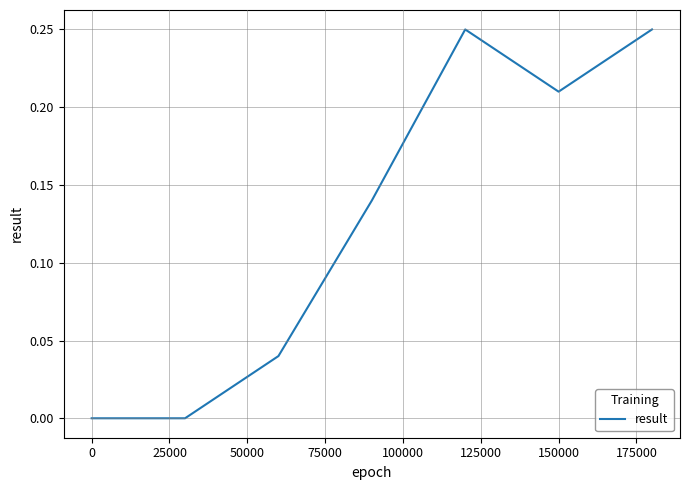

True or false: there are more than 2 points higher than both neighbors.

False